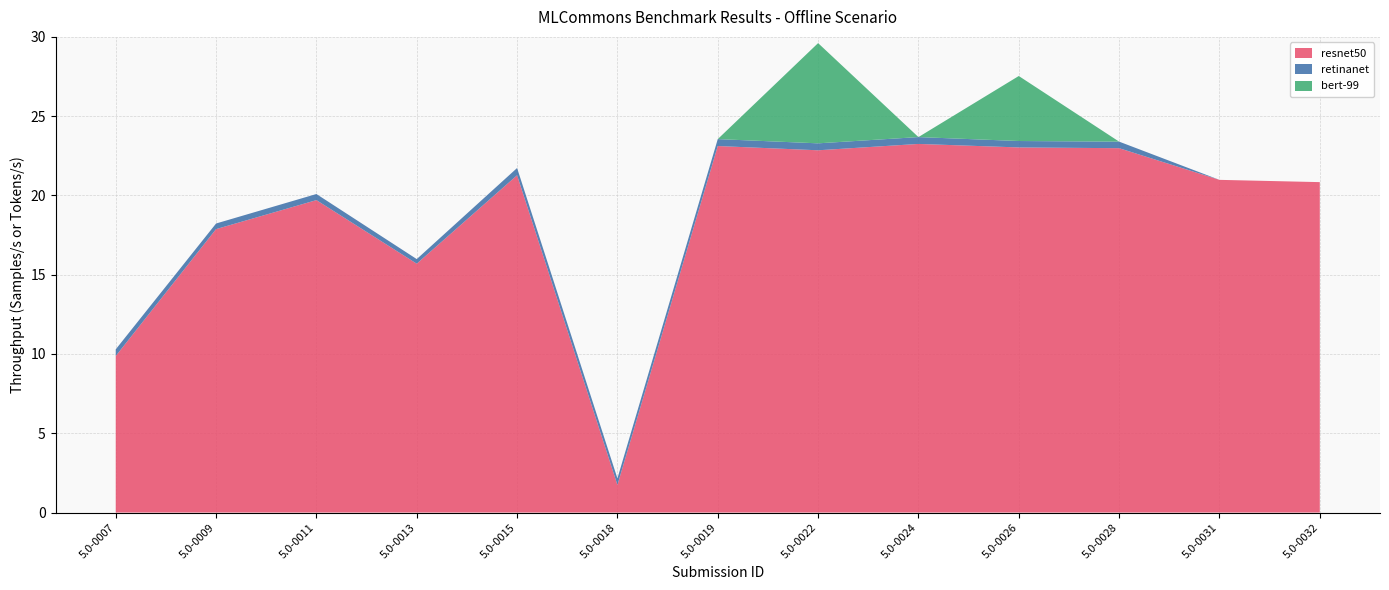

Reading left to right, list all the values displayed in this chart.

resnet50: 5.0-0007=9.9	5.0-0009=17.9	5.0-0011=19.7	5.0-0013=15.7	5.0-0015=21.3	5.0-0018=1.7	5.0-0019=23.1	5.0-0022=22.8	5.0-0024=23.2	5.0-0026=23.0	5.0-0028=23.0	5.0-0031=21.0	5.0-0032=20.8
retinanet: 5.0-0007=0.4	5.0-0009=0.4	5.0-0011=0.4	5.0-0013=0.3	5.0-0015=0.5	5.0-0018=0.4	5.0-0019=0.4	5.0-0022=0.4	5.0-0024=0.4	5.0-0026=0.4	5.0-0028=0.4	5.0-0031=0.0	5.0-0032=0.0
bert-99: 5.0-0007=0.0	5.0-0009=0.0	5.0-0011=0.0	5.0-0013=0.0	5.0-0015=0.0	5.0-0018=0.0	5.0-0019=0.0	5.0-0022=6.3	5.0-0024=0.0	5.0-0026=4.1	5.0-0028=0.0	5.0-0031=0.0	5.0-0032=0.0